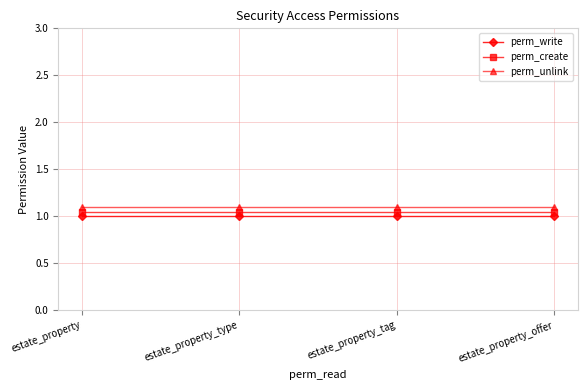

Which series has the largest total across all categories?

perm_unlink